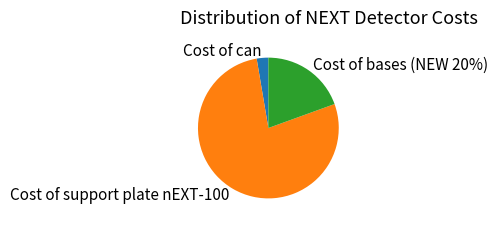

What percentage is the Cost of can slice, to the nearest percent?

3%